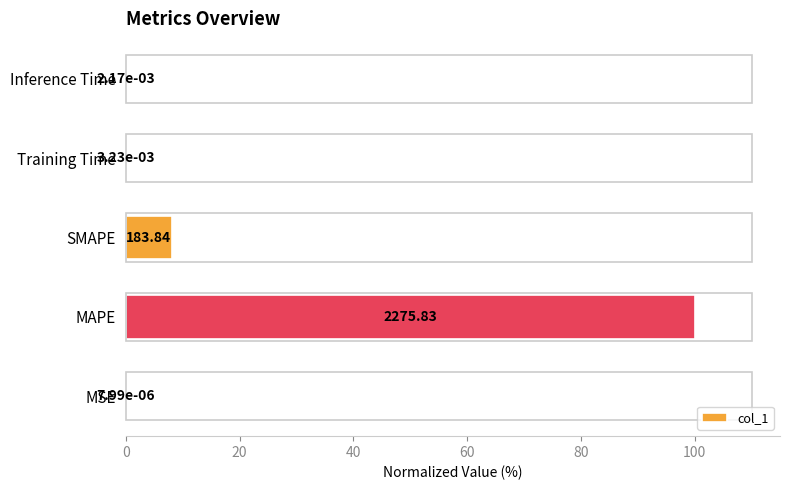

Between SMAPE and MSE, which is larger?

SMAPE